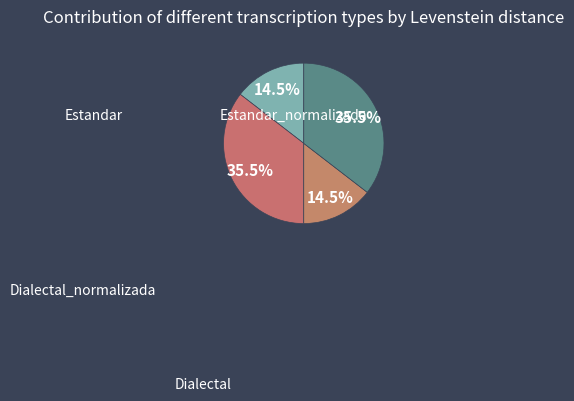

Does Dialectal_normalizada represent more than half of the total?

No